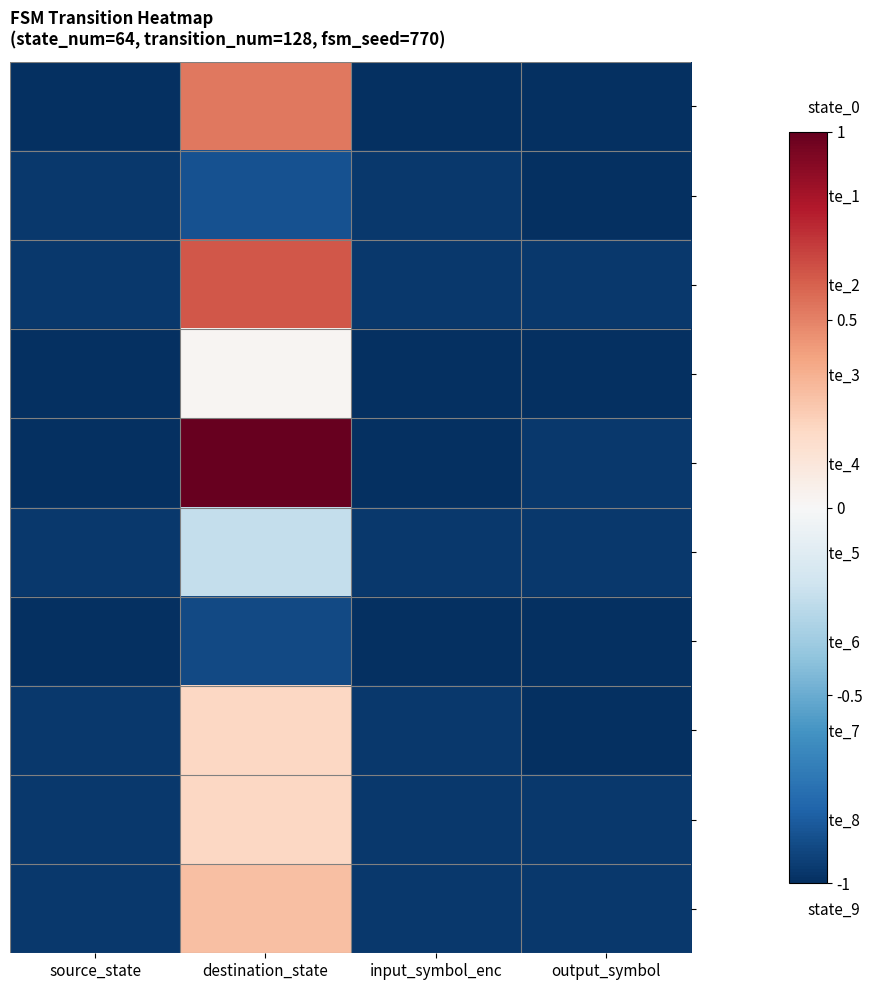

At input_symbol_enc, list the series in order from largest to smallest.

state_1, state_2, state_5, state_7, state_8, state_9, state_0, state_3, state_4, state_6